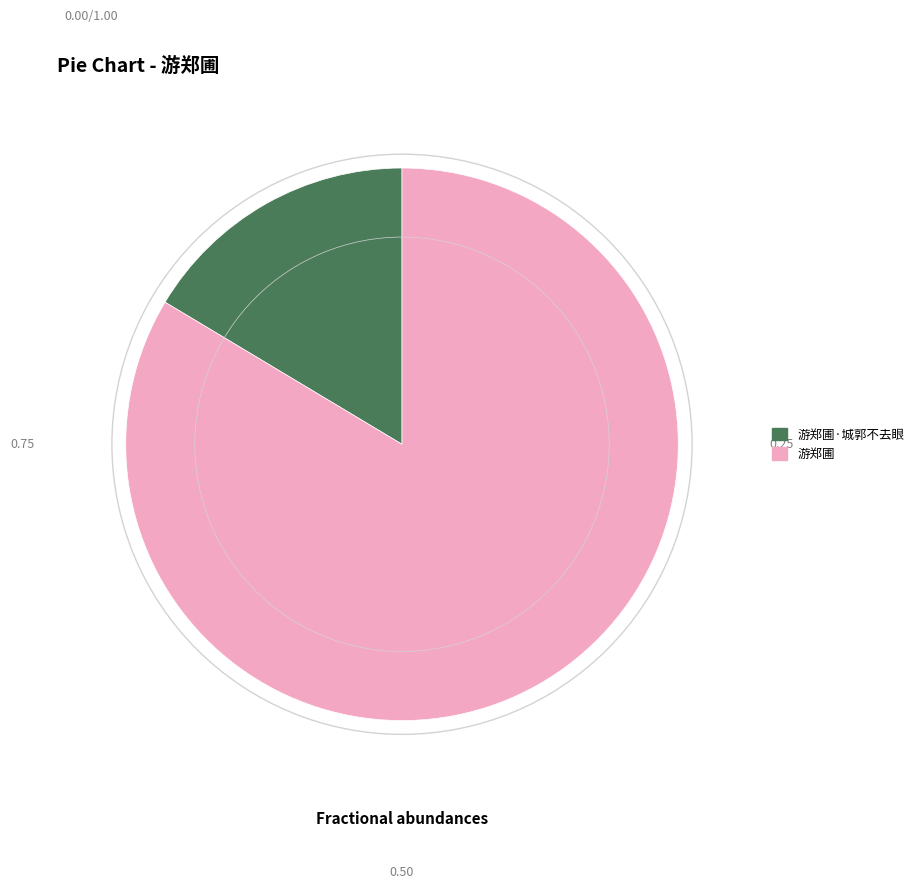

Which slice is the largest?

游郑圃